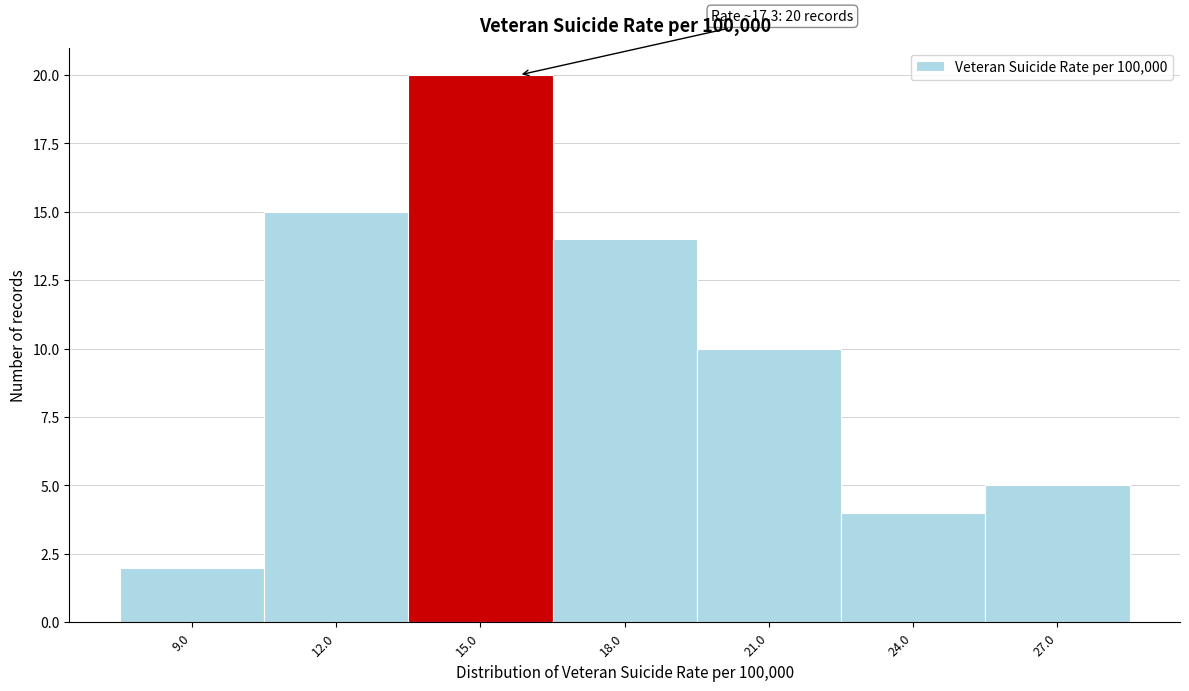

Reading left to right, extract all data points from this chart.

9.0=2	12.0=15	15.0=20	18.0=14	21.0=10	24.0=4	27.0=5